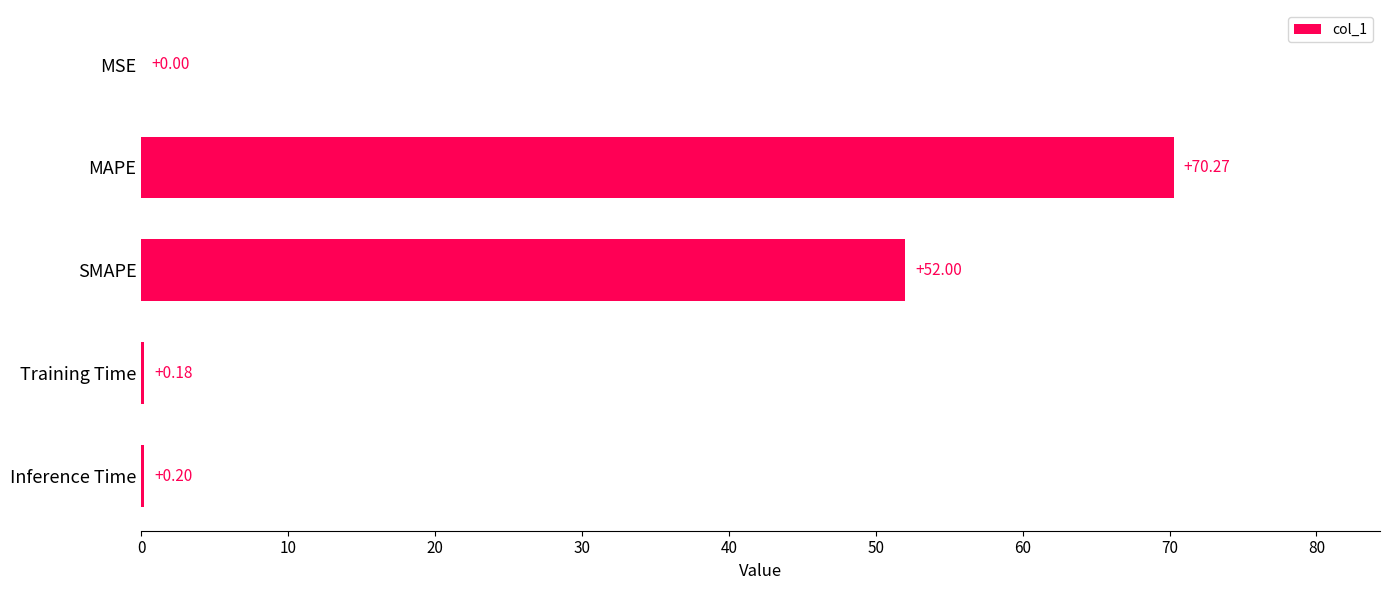

Between Inference Time and SMAPE, which is larger?

SMAPE